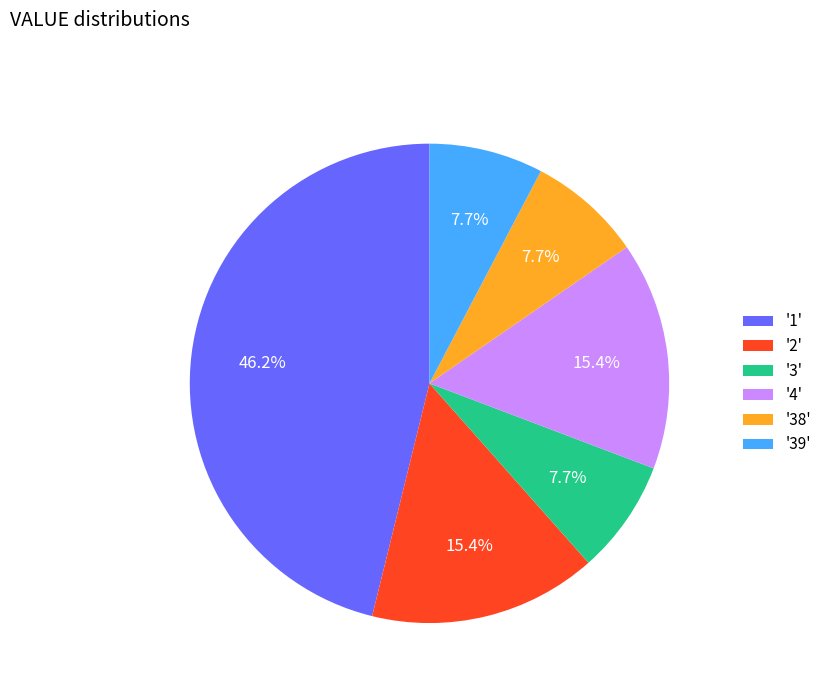

Which slice is the largest?

'1'